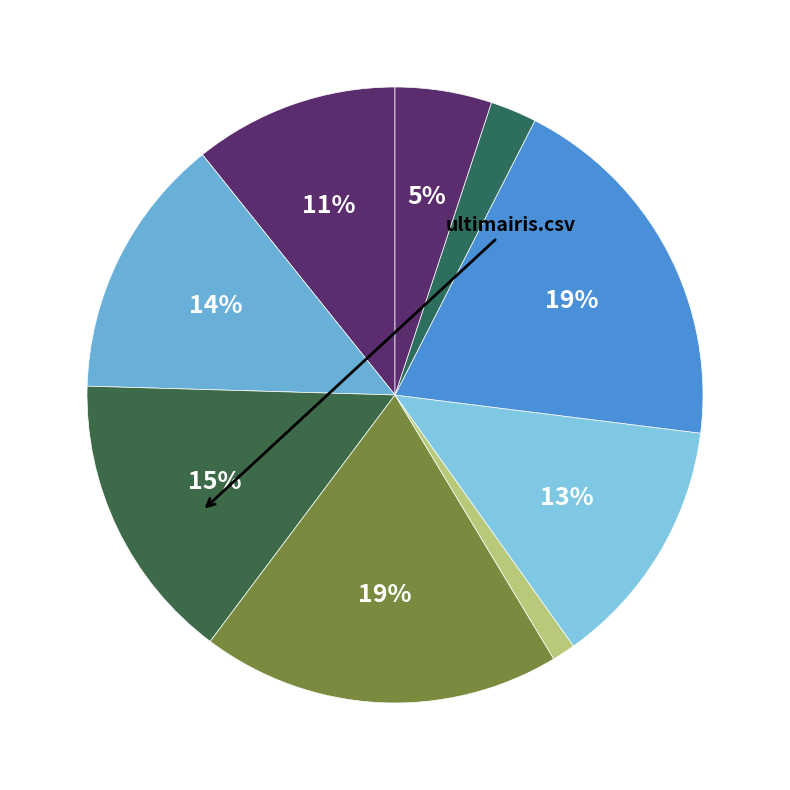

To the nearest percent, what is the average slice percentage?

11%